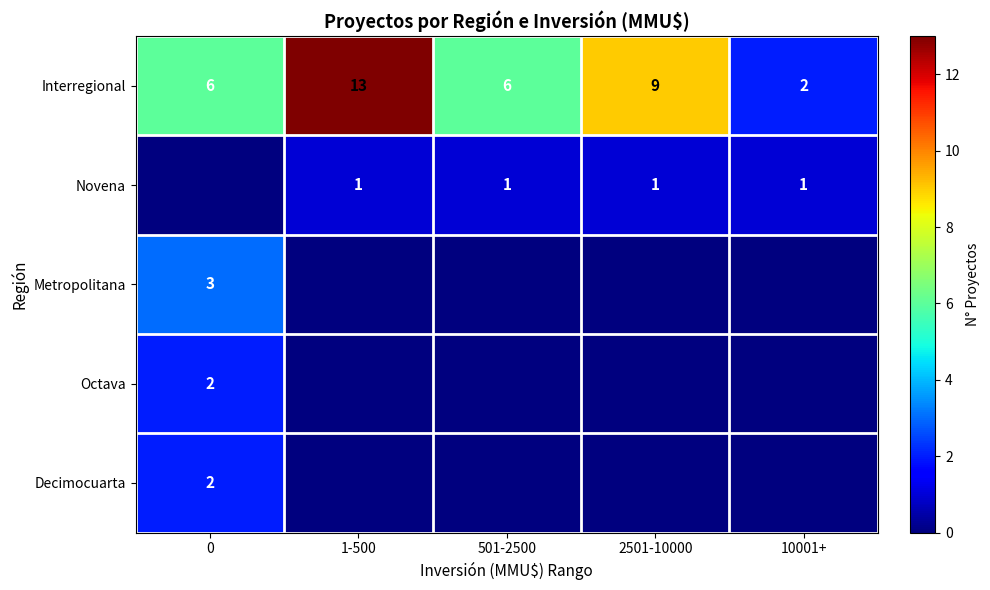

What is the difference between the maximum and second lowest values in the Interregional series?

7